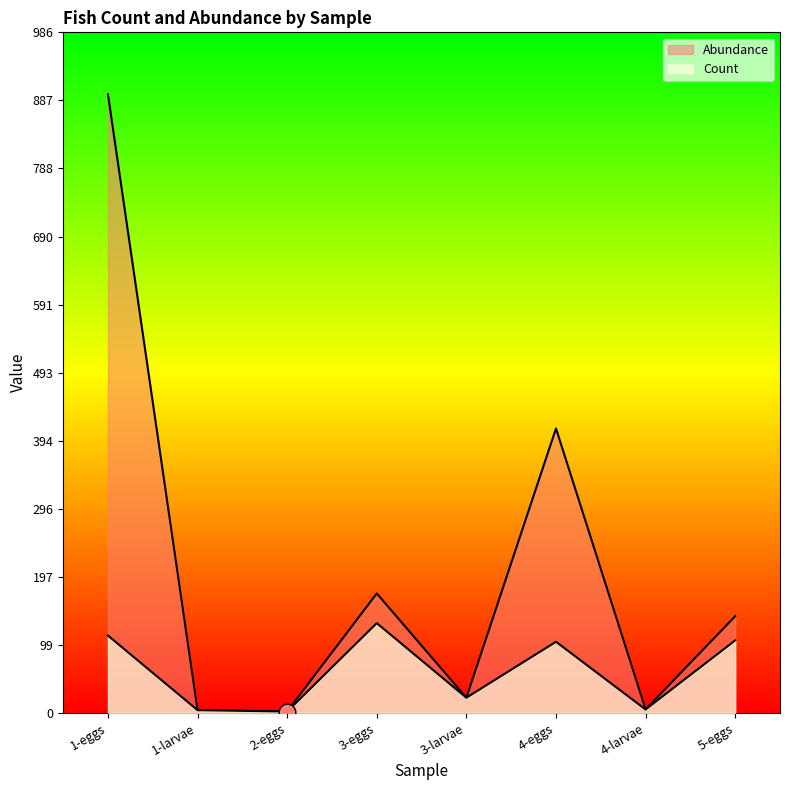

What is the total value across all series at 1-larvae?

8